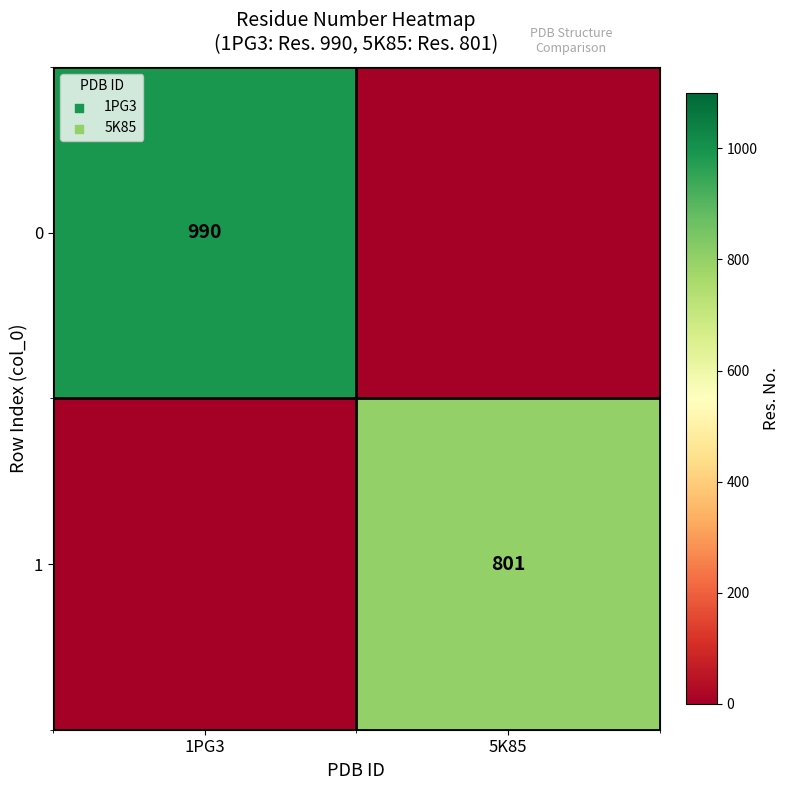

The value of 1 at 5K85 is 309. True or false?

False